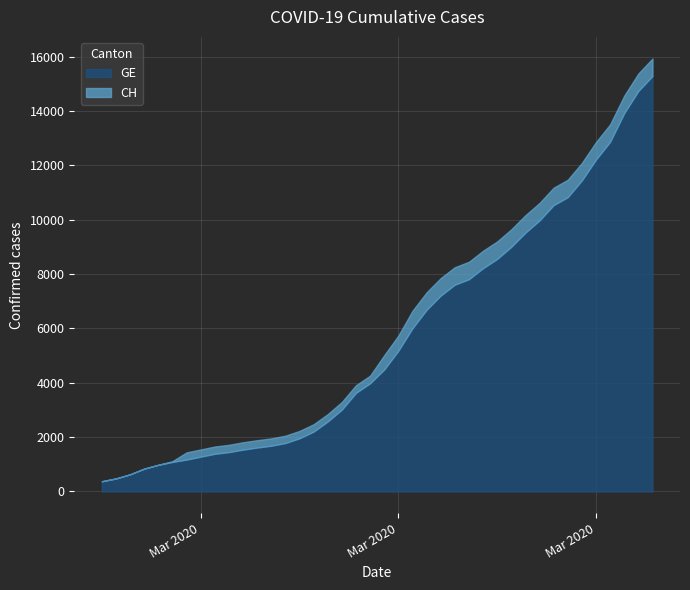

Count the number of categories in the chart.

40